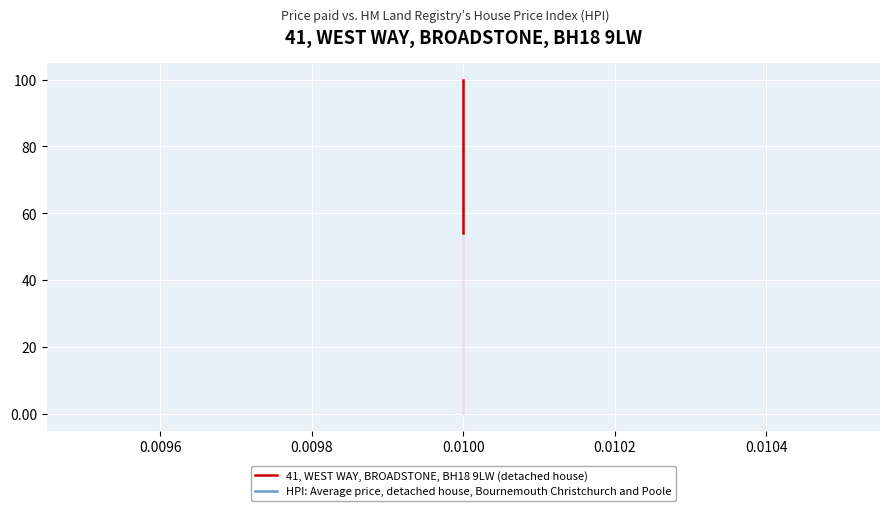

Which series has the largest total across all categories?

41, WEST WAY, BROADSTONE, BH18 9LW (detached house)